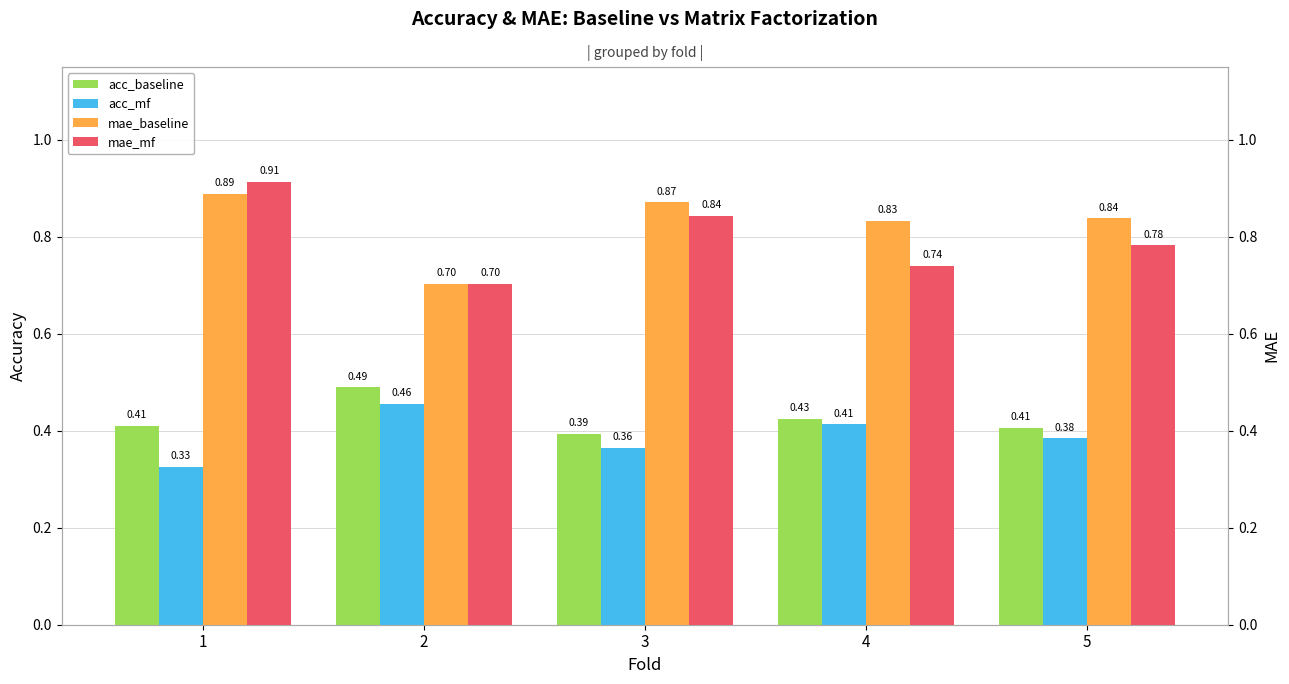

What are all the series names shown in the legend?

acc_baseline, acc_mf, mae_baseline, mae_mf